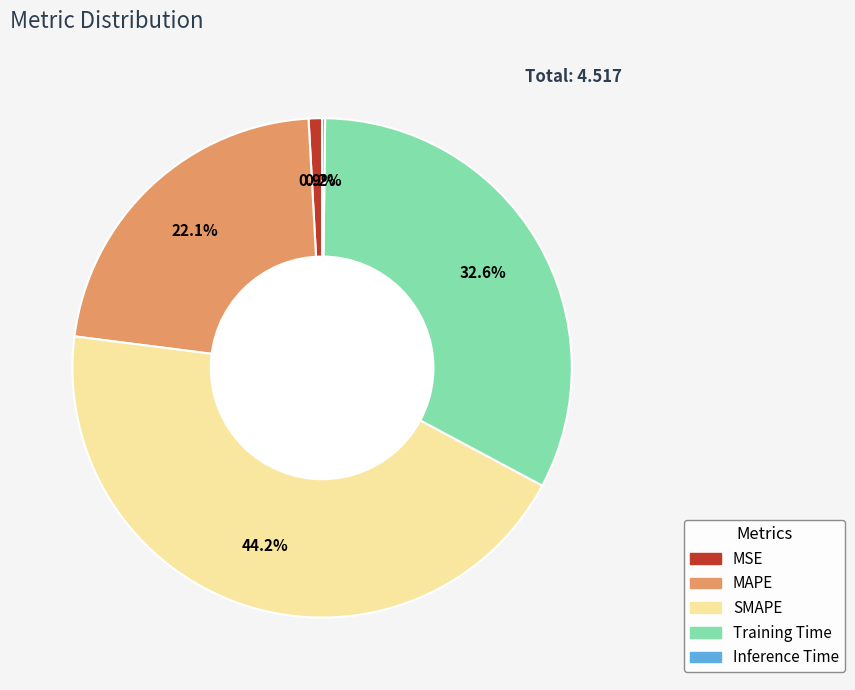

Which category has the biggest portion of the pie?

SMAPE